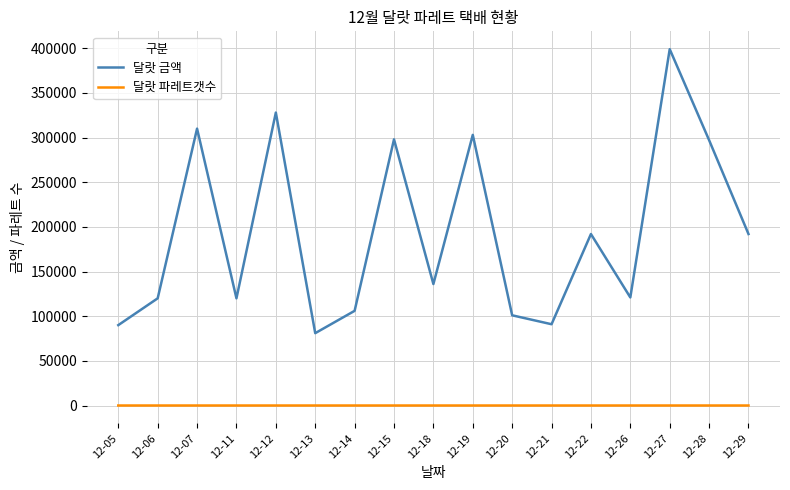

Which series has the largest range (max minus min)?

달랏 금액